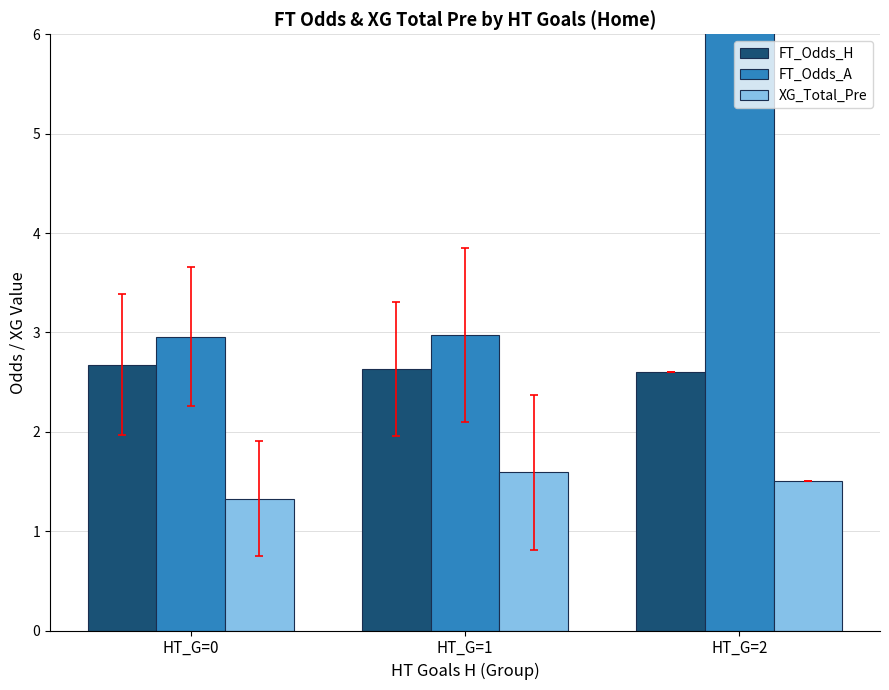

At how many categories does at least one series exceed 1?

3